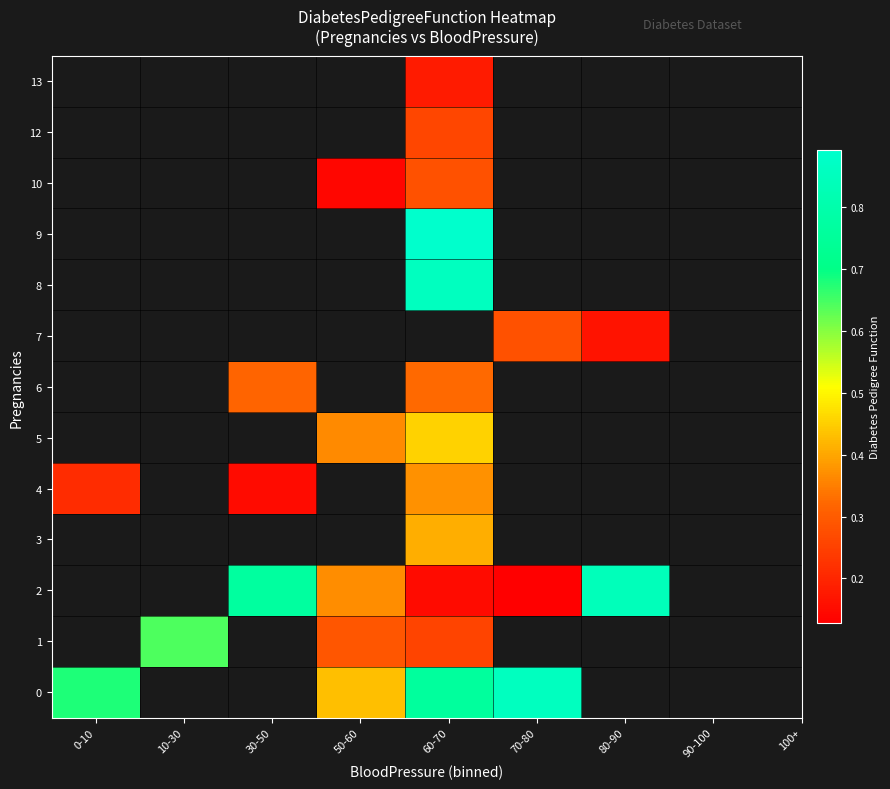

At which label does 4 reach its minimum?

30-50